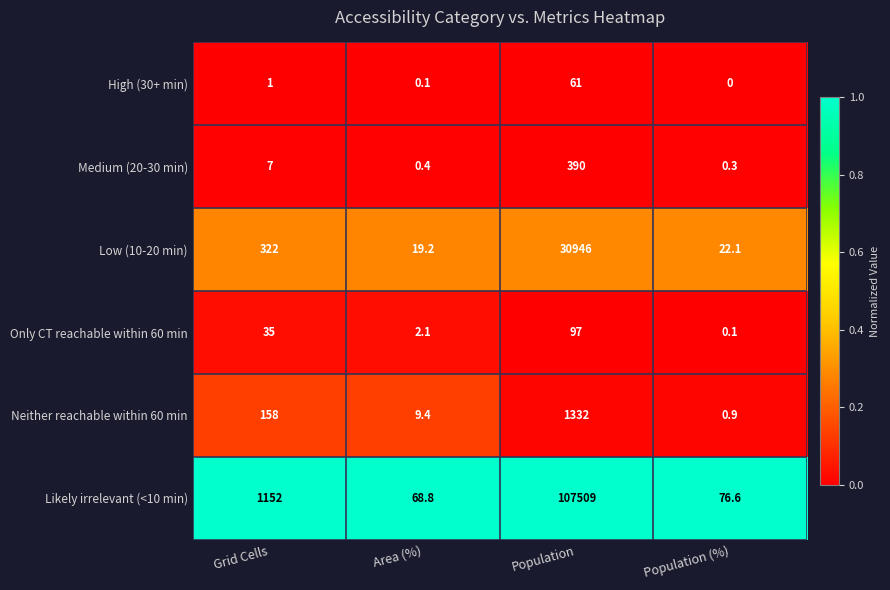

Reading left to right, transcribe all the data shown in this chart.

High (30+ min): 1.0	0.1	61.0	0.0
Medium (20-30 min): 7.0	0.4	390.0	0.3
Low (10-20 min): 322.0	19.2	30946.0	22.1
Only CT reachable within 60 min: 35.0	2.1	97.0	0.1
Neither reachable within 60 min: 158.0	9.4	1332.0	0.9
Likely irrelevant (<10 min): 1152.0	68.8	107509.0	76.6